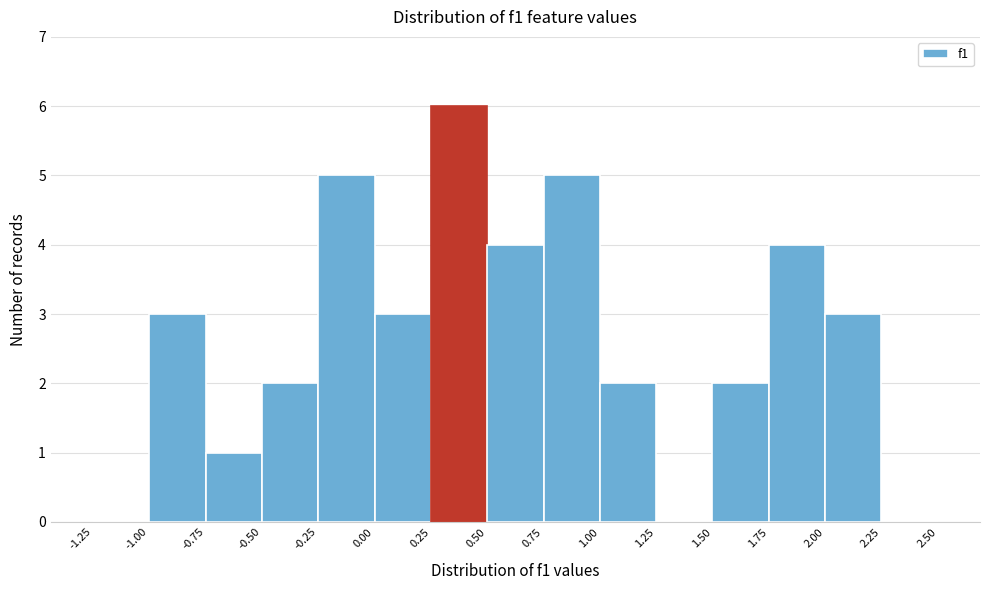

What is the height of the bar covering 2.00 to 2.25 on the x-axis? The values are not printed on the chart, so give them approximately, as read against the axis.

3